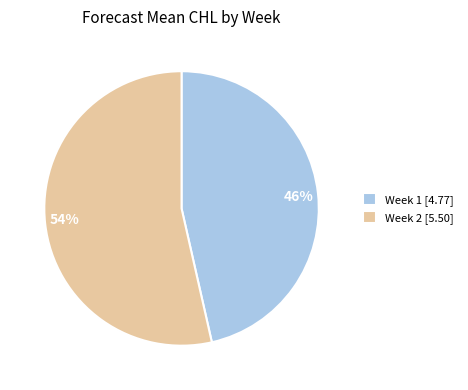

What is the smallest slice in the pie chart?

Week 1